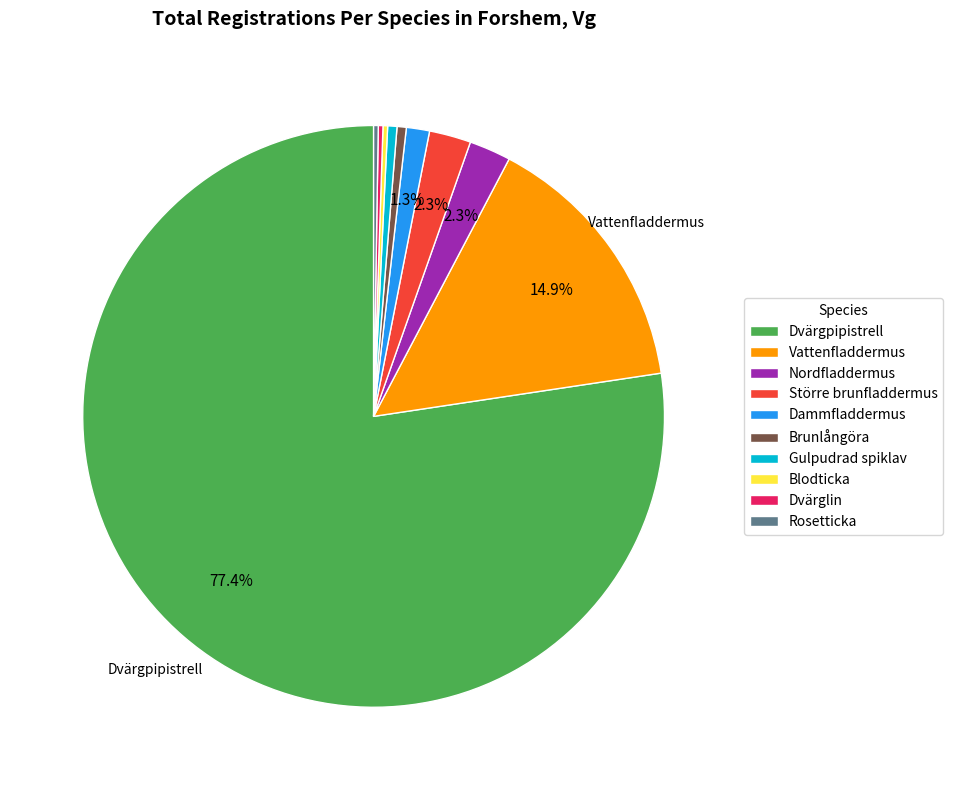

To the nearest percent, what is the average slice percentage?

10%